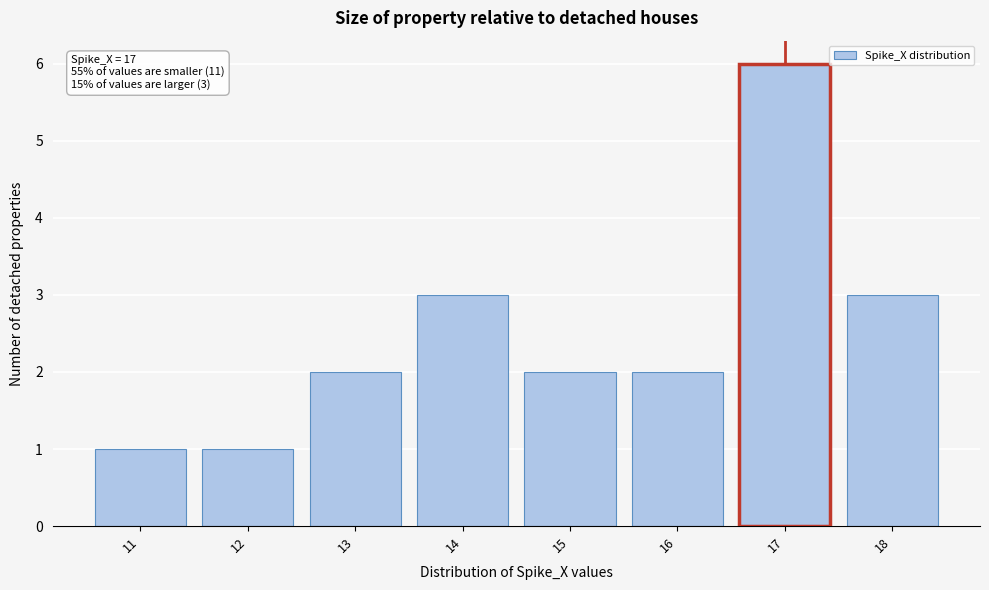

Reading left to right, extract all data points from this chart.

11=1	12=1	13=2	14=3	15=2	16=2	17=6	18=3